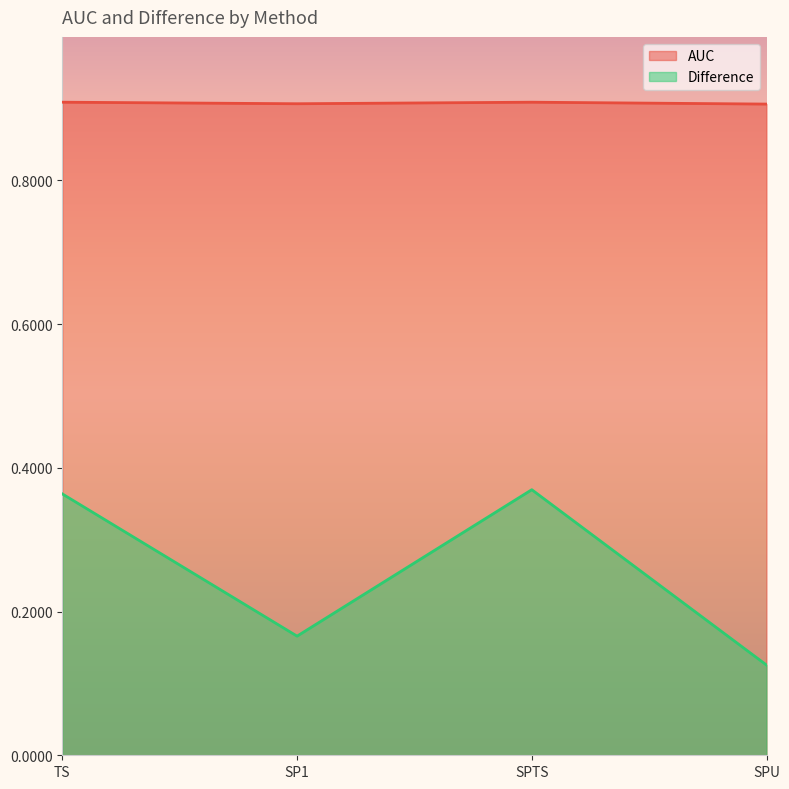

Between TS and SP1, which series saw the biggest shift?

Difference